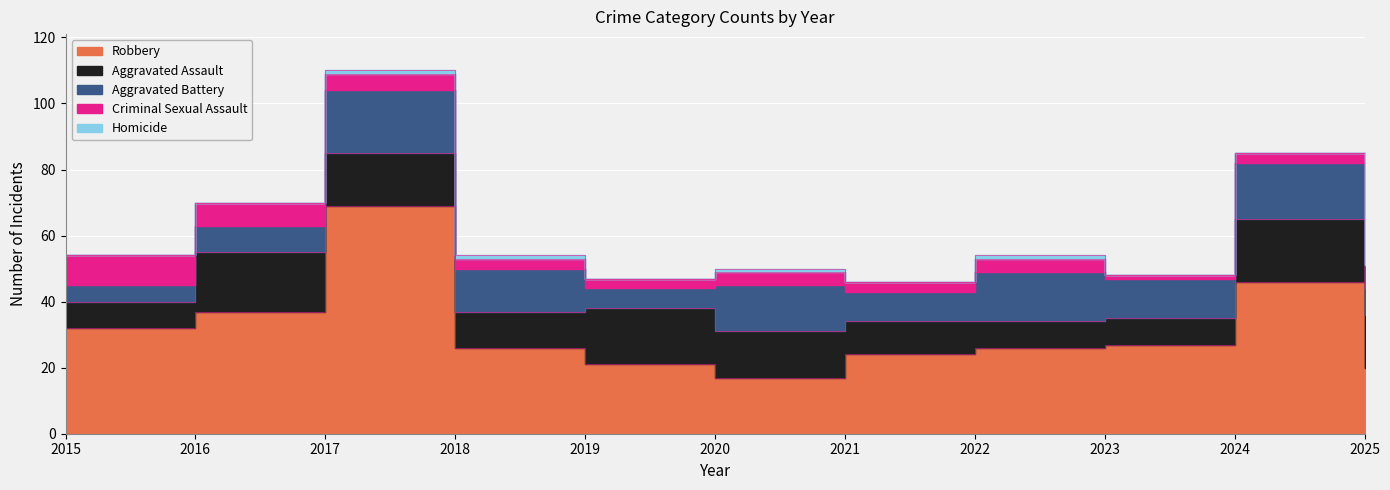

How many intersections are there between Criminal Sexual Assault and Aggravated Battery?

1